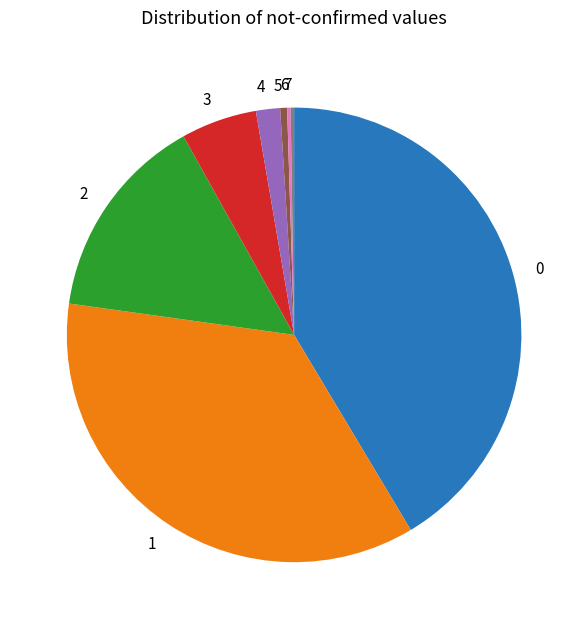

What is the ratio of the value at 5 to the value at 4?

0.3